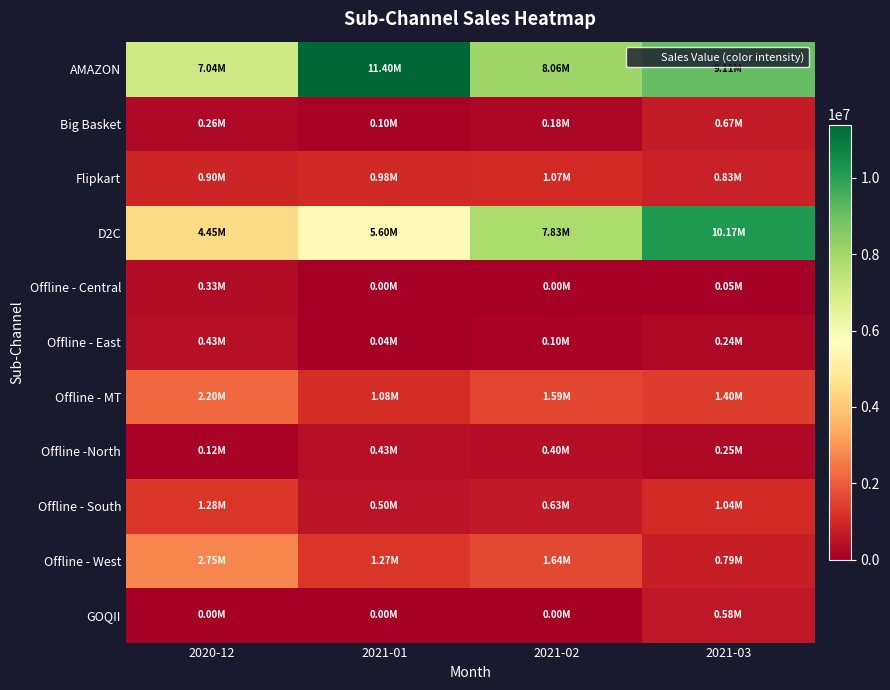

Count the number of data series in this chart.

11